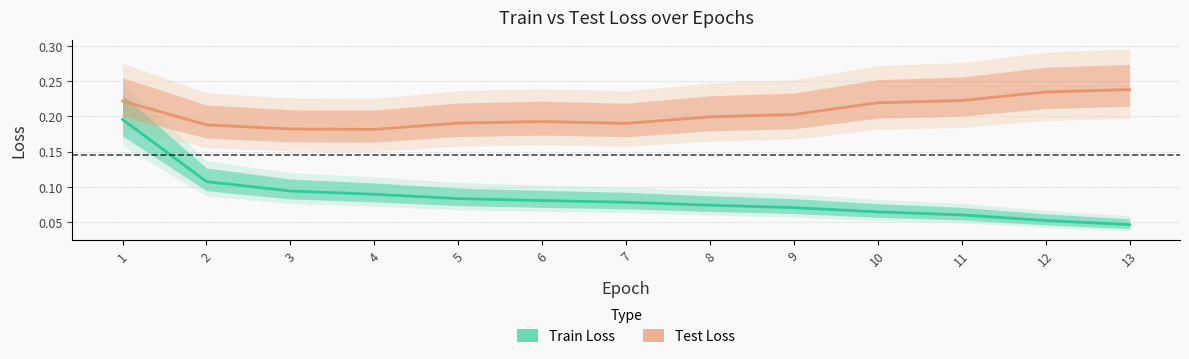

Which series has the widest spread of values?

Train Loss